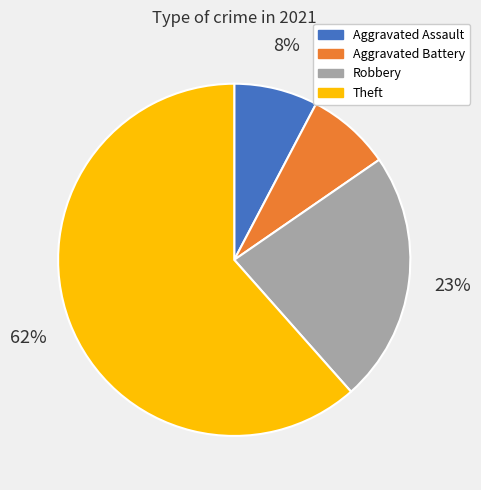

The Aggravated Assault slice represents 8% of the pie. True or false?

True